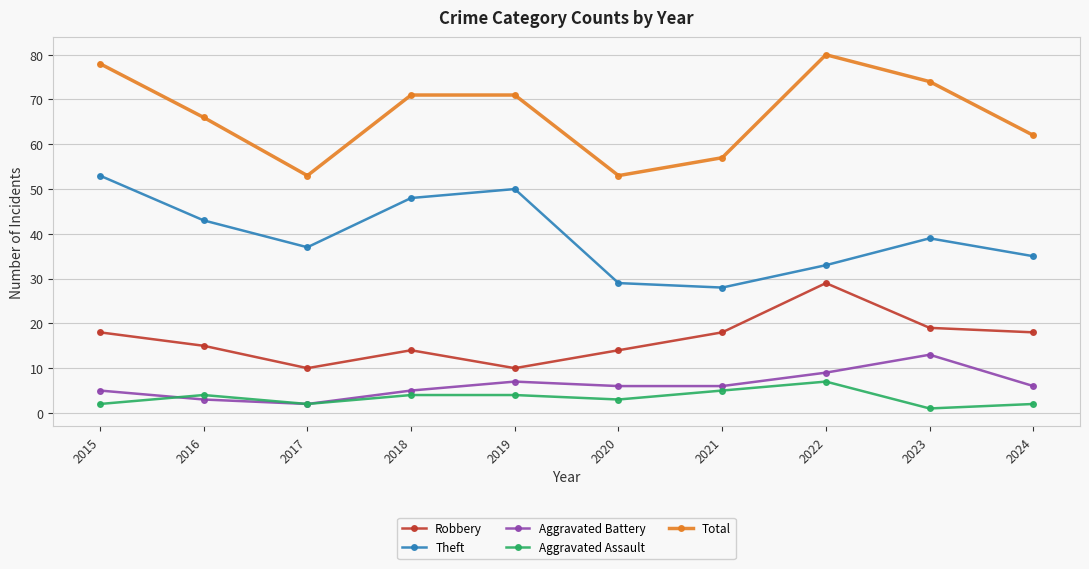

Which series has the widest spread of values?

Total